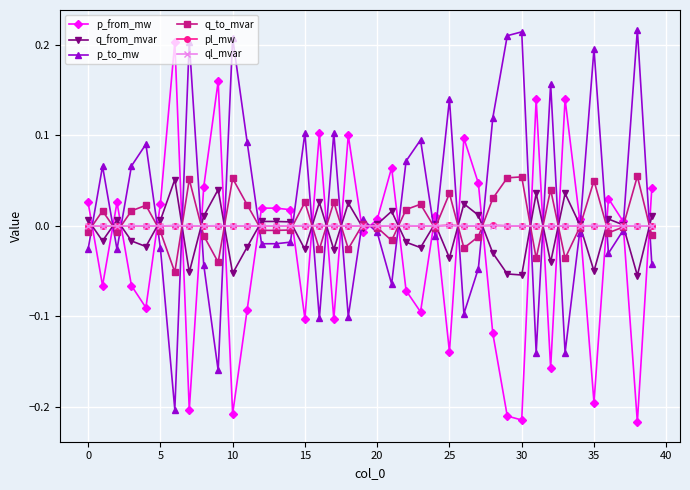

How many intersections are there between p_to_mw and p_from_mw?

26